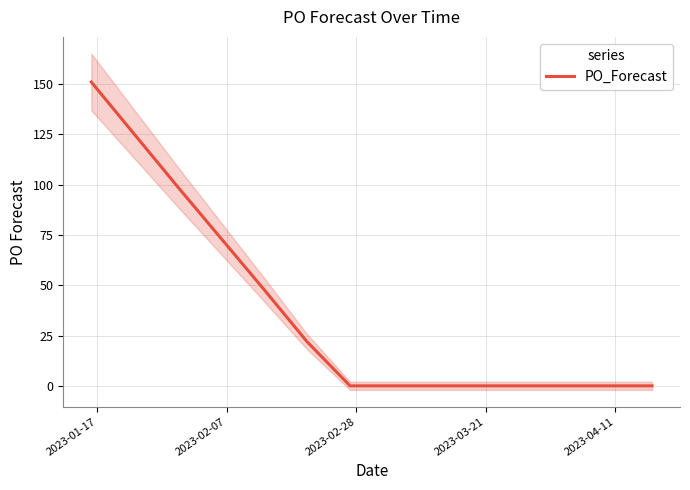

How many lines are shown in the chart?

1